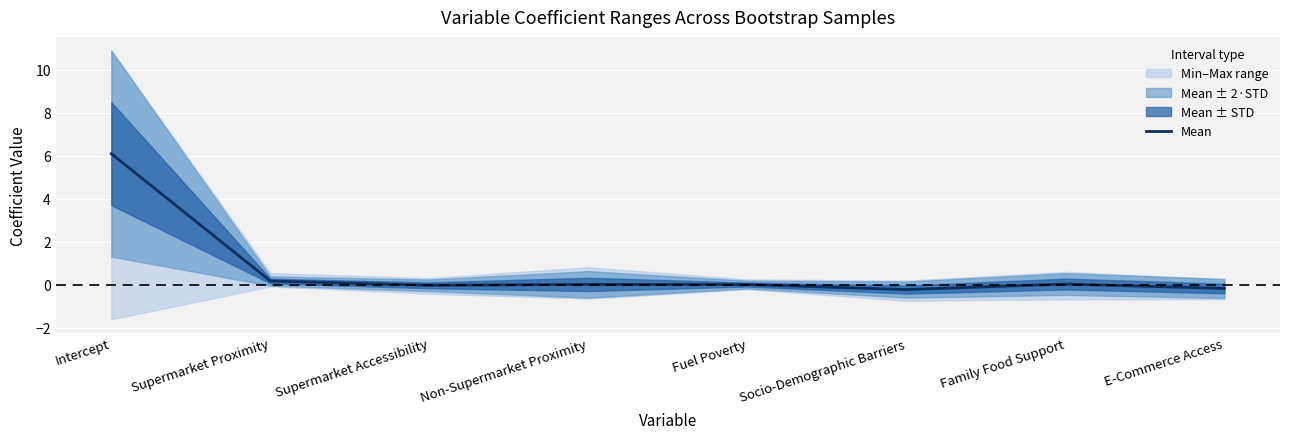

What is the value of the 8th point from the left?

-0.2